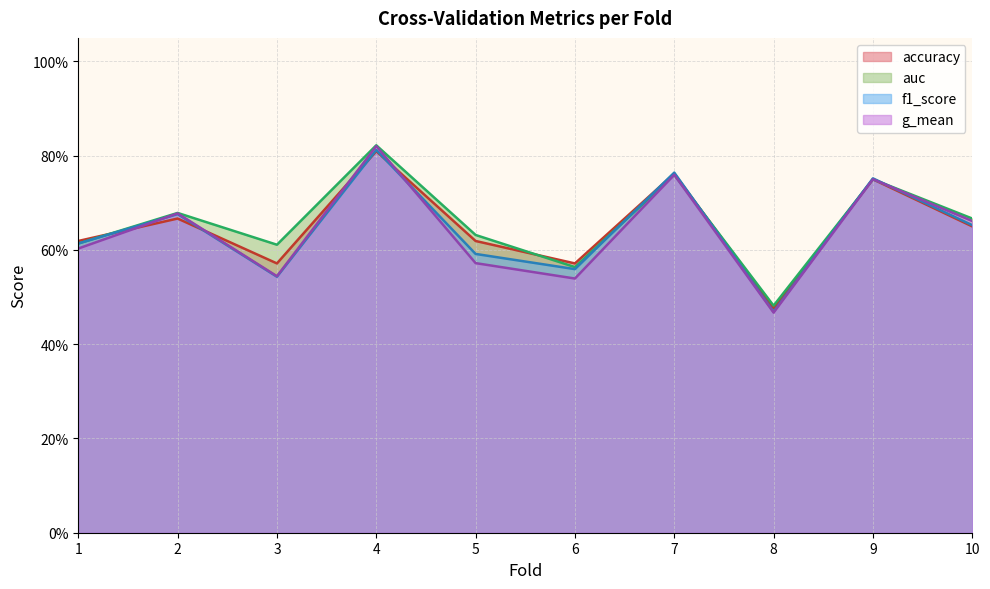

Is it true that accuracy equals 0.9 at 1?

False